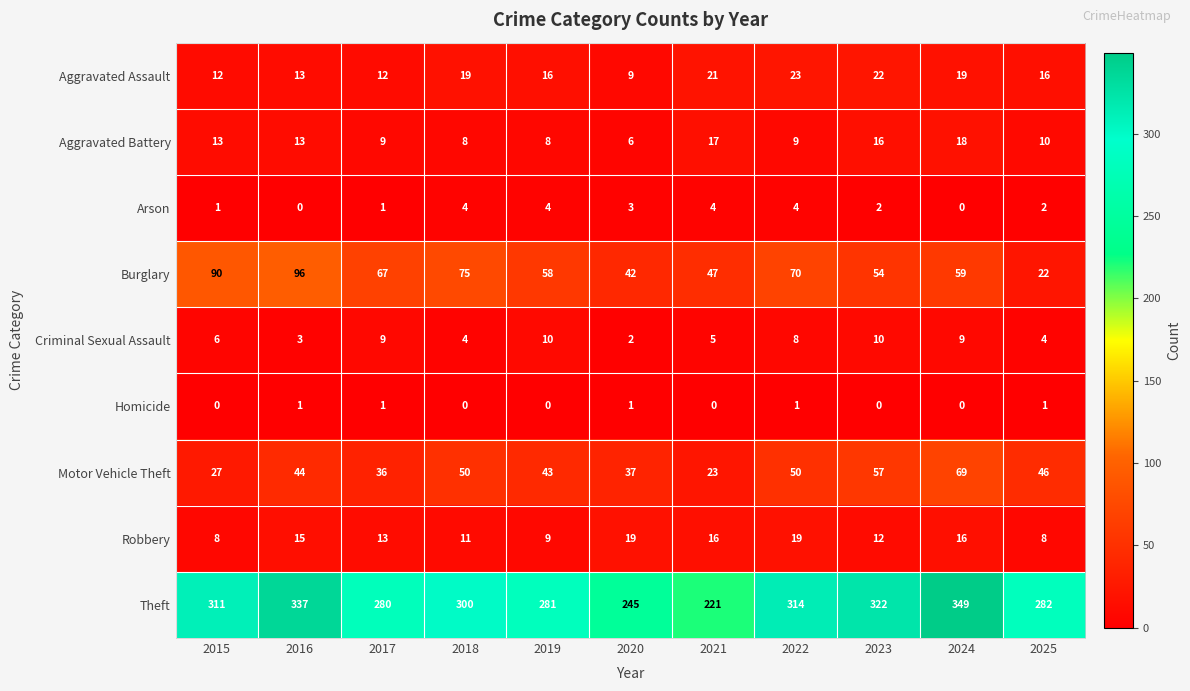

True or false: Arson has a value of 4 at 2021.

True